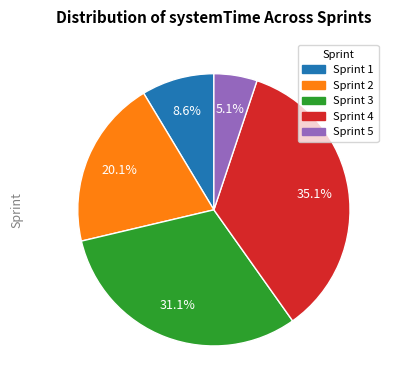

What is the largest slice in the pie chart?

Sprint 4